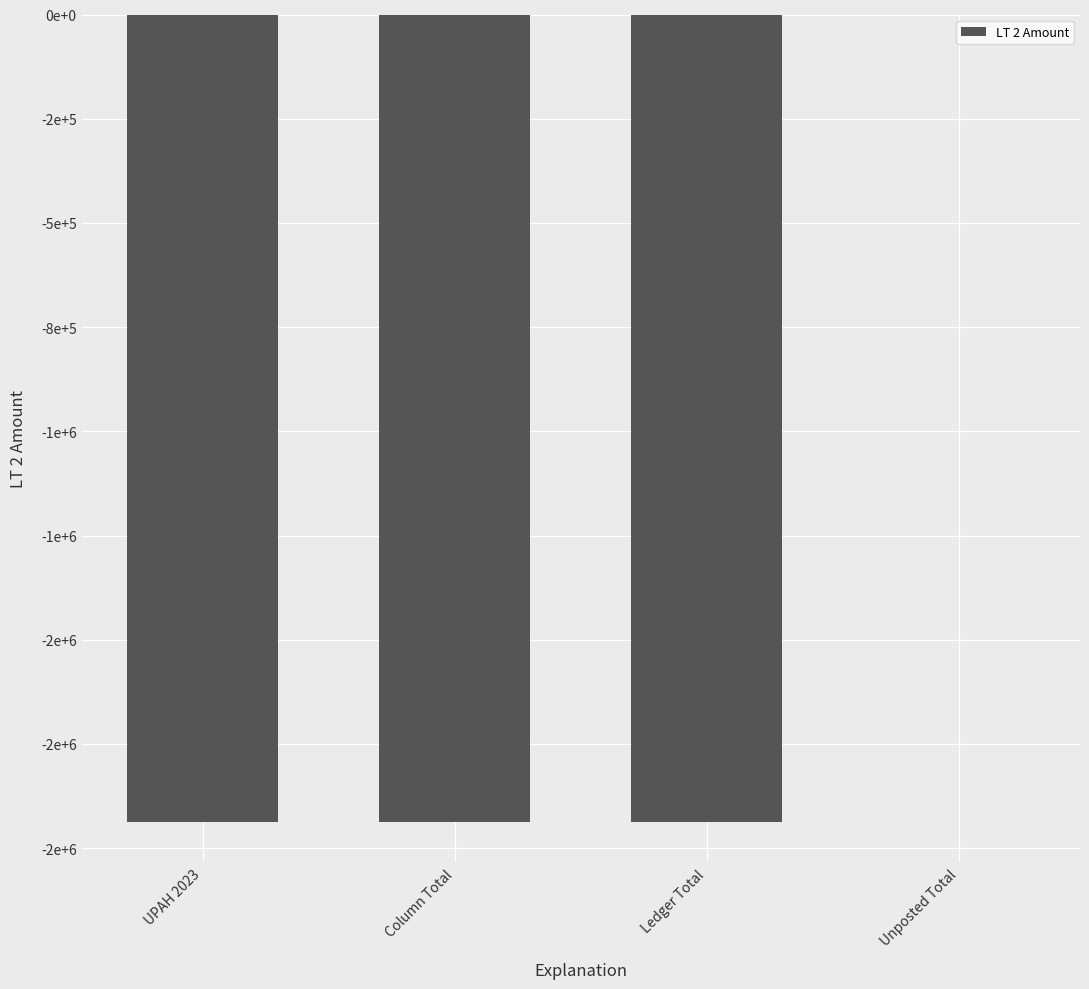

At which category does the chart reach its peak across all series?

Unposted Total